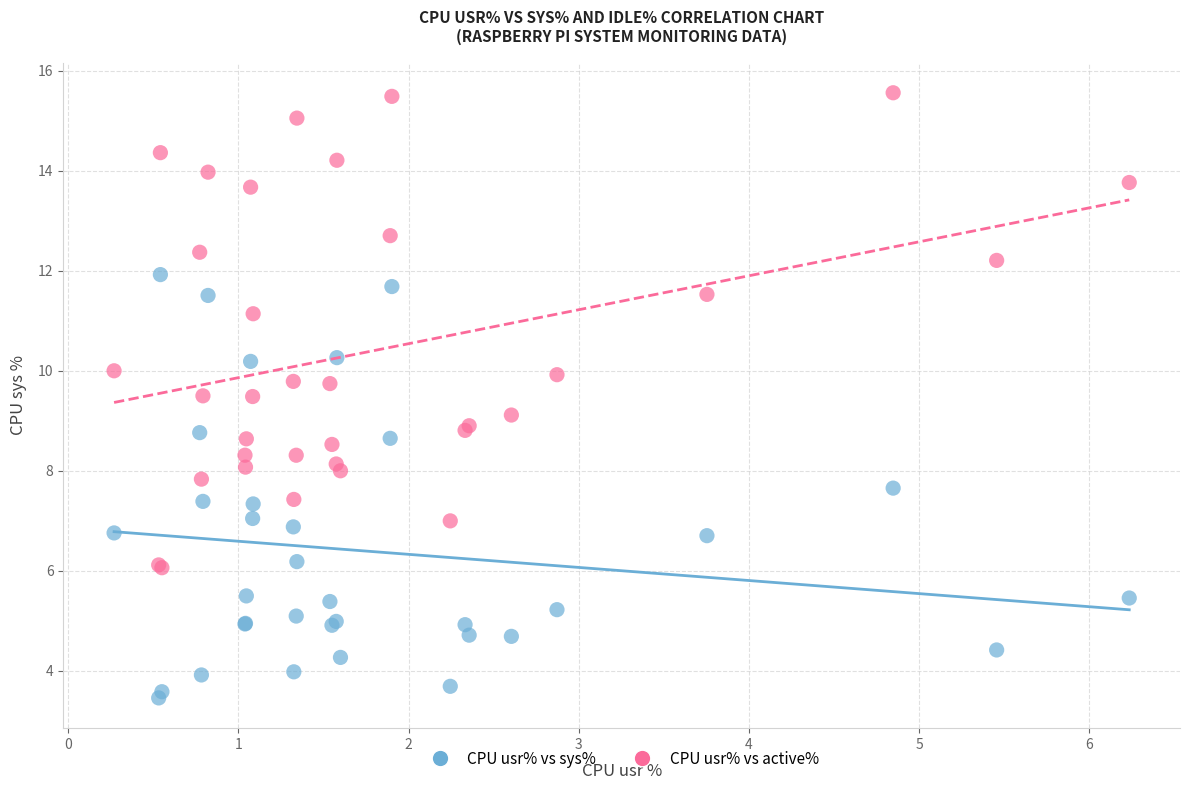

What are all the series names shown in the legend?

CPU usr% vs sys%, CPU usr% vs active%